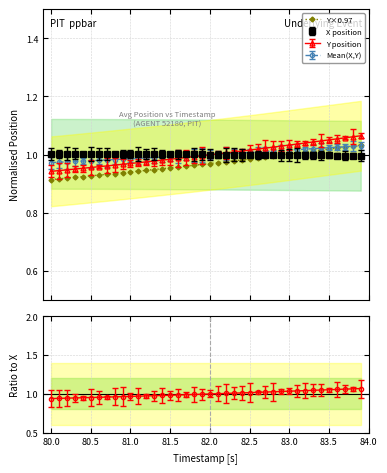

What is the sum of all values?

38.8